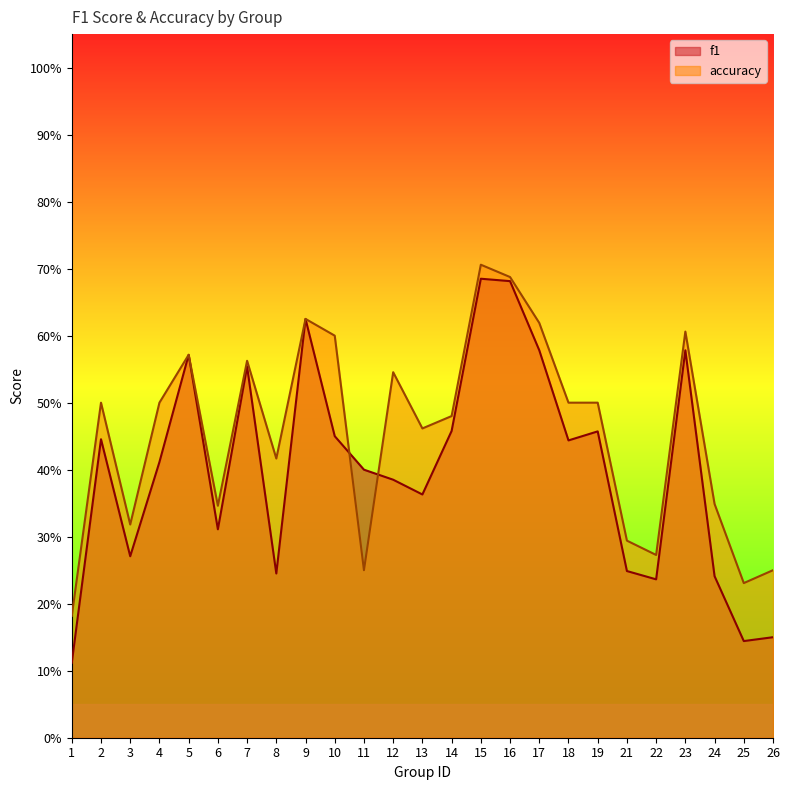

What value does the accuracy series have at 24?

0.3